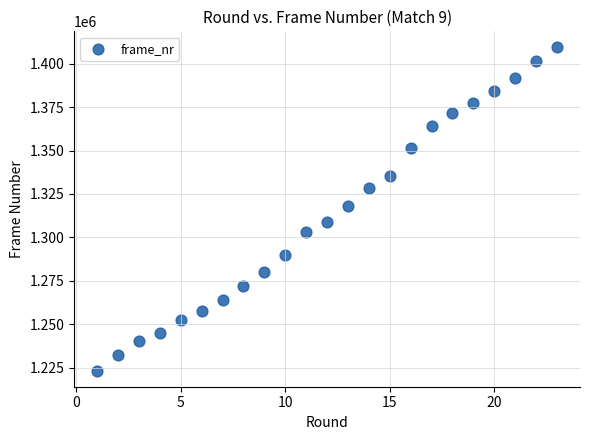

What is the range of X values (max minus min)?

22